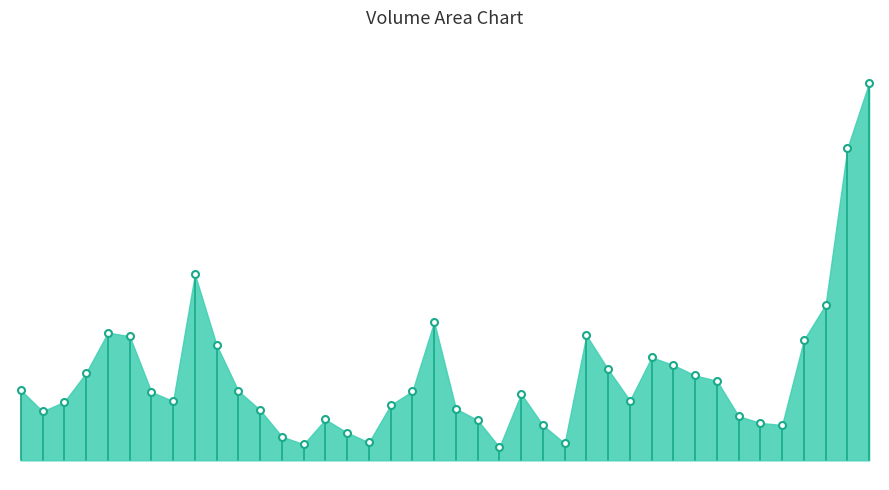

How many interior local valleys (lower than both neighbors) does the data have?

8